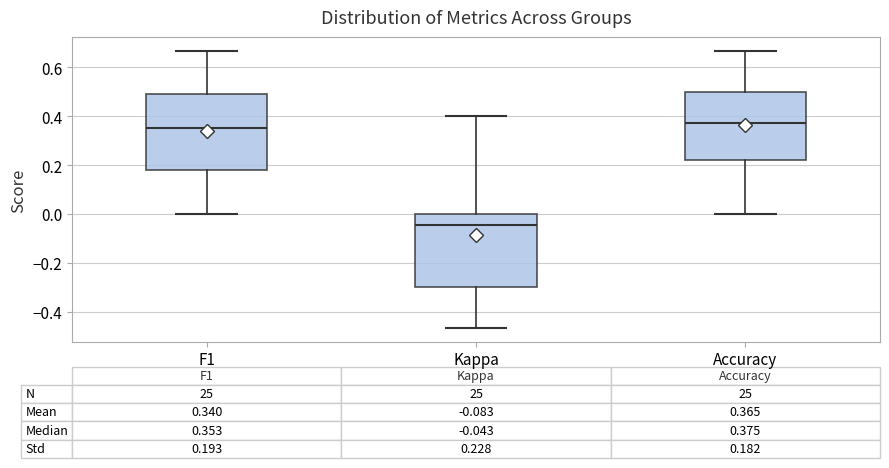

Which box has the lowest median line?

Kappa